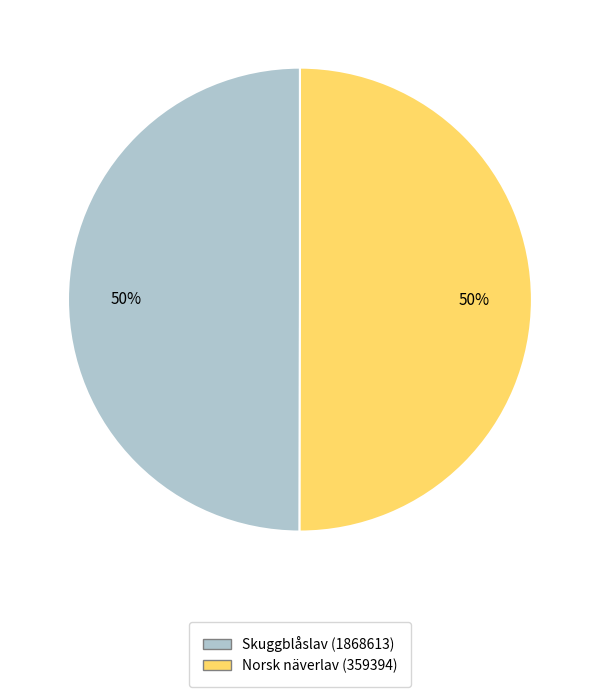

Count the number of slices in the pie.

2